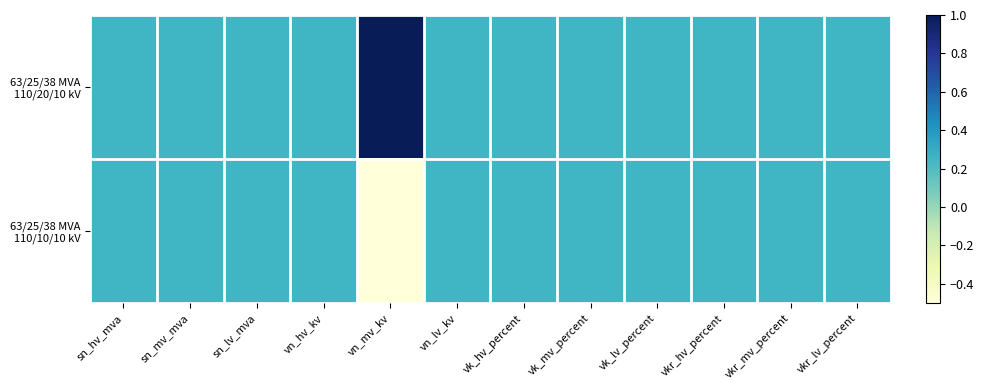

Rank the series by their maximum value, from highest to lowest.

63/25/38 MVA 110/20/10 kV, 63/25/38 MVA 110/10/10 kV